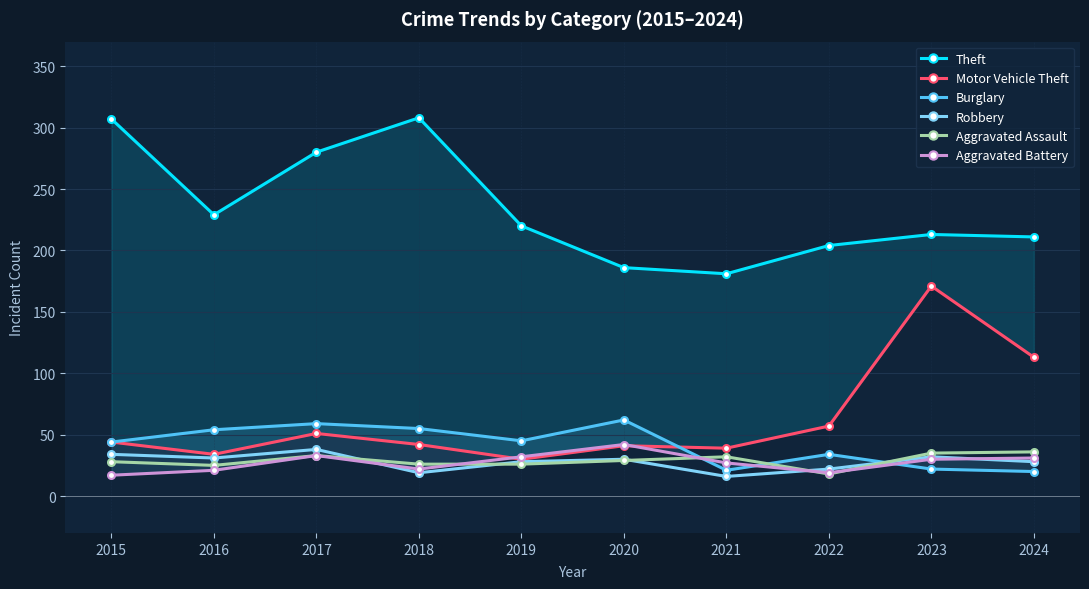

Which series has the largest total across all categories?

Theft